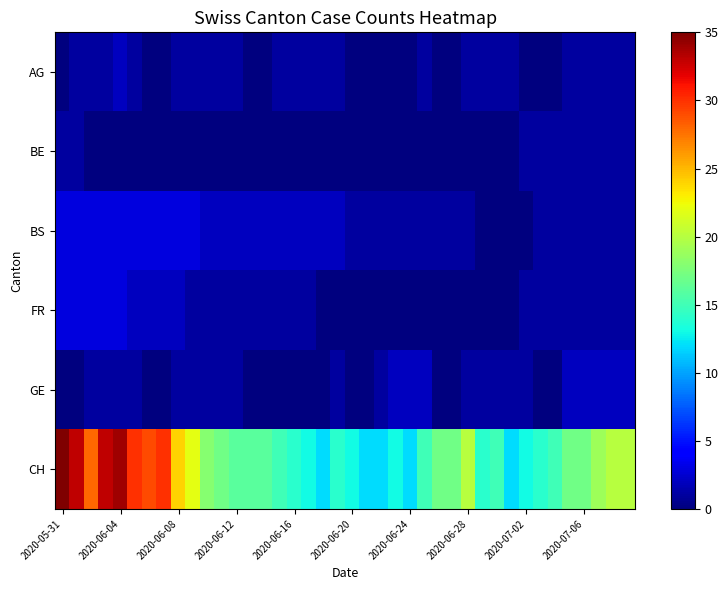

Reading left to right, what are all the values shown in this chart?

AG: 0	1	1	1	2	1	0	0	1	1	1	1	1	0	0	1	1	1	1	1	0	0	0	0	0	1	0	0	1	1	1	1	0	0	0	1	1	1	1	1
BE: 1	1	0	0	0	0	0	0	0	0	0	0	0	0	0	0	0	0	0	0	0	0	0	0	0	0	0	0	0	0	0	0	1	1	1	1	1	1	1	1
BS: 3	3	3	3	3	3	3	3	3	3	2	2	2	2	2	2	2	2	2	2	1	1	1	1	1	1	1	1	1	0	0	0	0	1	1	1	1	1	1	1
FR: 3	3	3	3	3	2	2	2	2	1	1	1	1	1	1	1	1	1	0	0	0	0	0	0	0	0	0	0	0	0	0	0	1	1	1	1	1	1	1	1
GE: 0	0	1	1	1	1	0	0	1	1	1	1	1	0	0	0	0	0	0	1	0	0	1	2	2	2	0	0	1	1	1	1	1	0	0	2	2	2	2	2
CH: 35	33	28	33	34	30	29	30	24	22	18	17	16	16	16	15	14	13	12	14	13	12	12	13	12	15	17	17	20	14	15	12	13	14	15	17	17	19	20	20